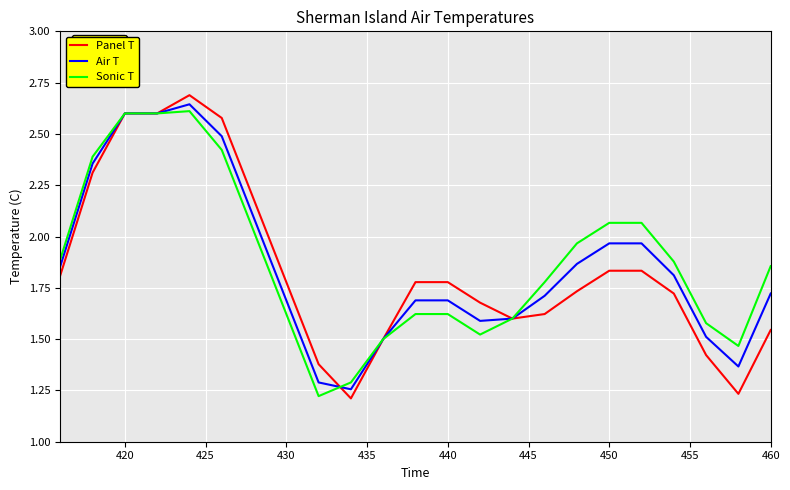

What is the greatest value displayed?

2.7